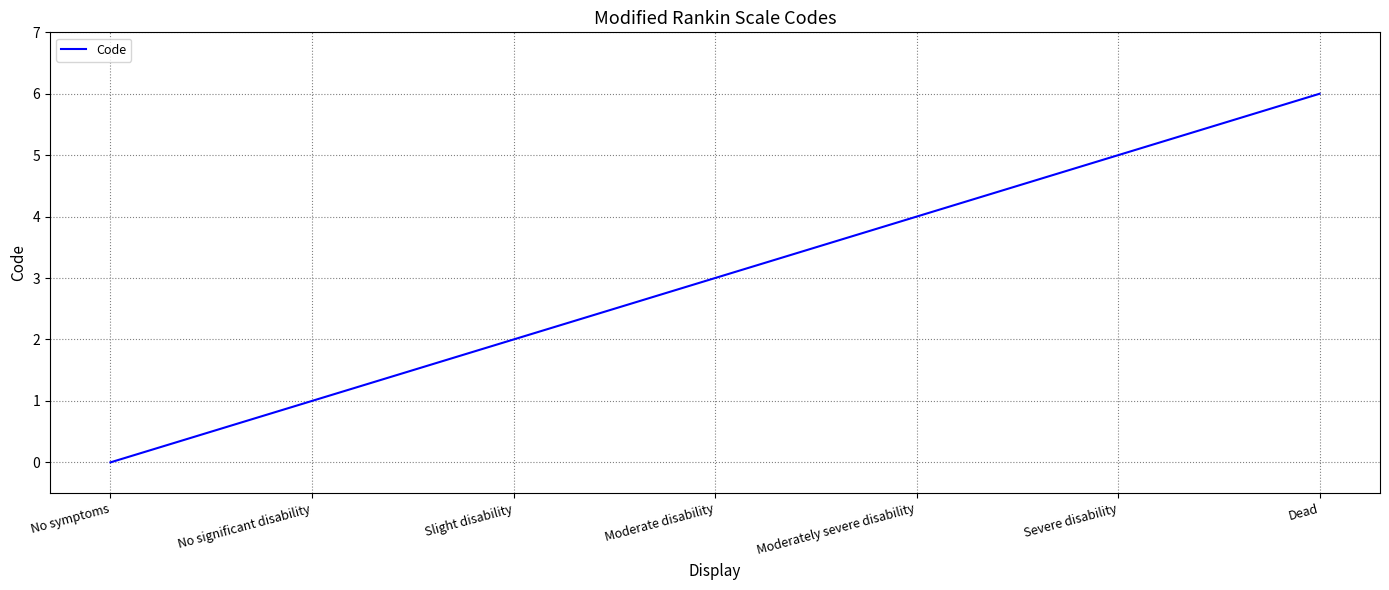

How many distinct data groups are displayed?

1